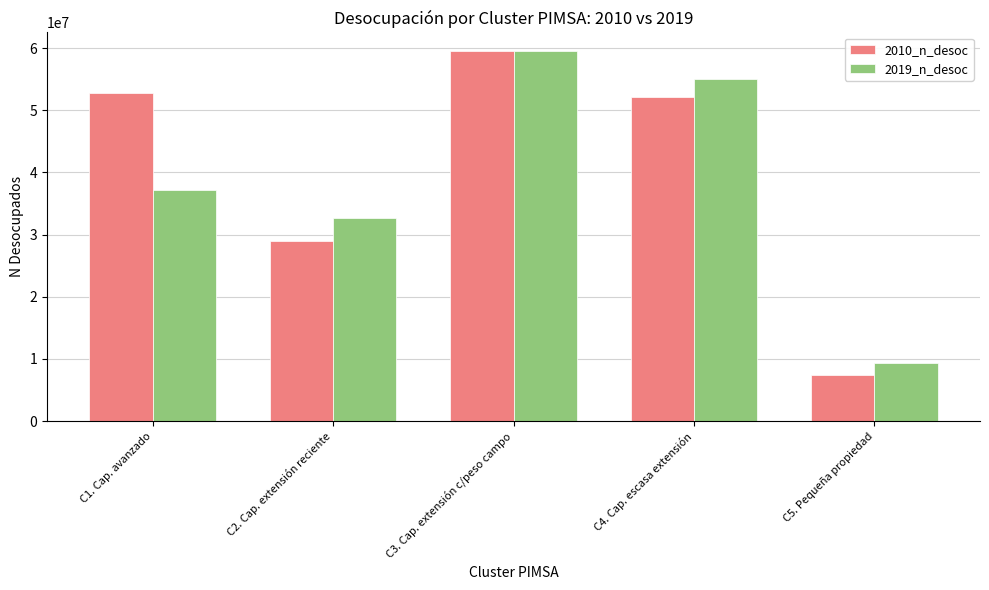

List the labels in order of 2019_n_desoc value, smallest first.

C5. Pequeña propiedad, C2. Cap. extensión reciente, C1. Cap. avanzado, C4. Cap. escasa extensión, C3. Cap. extensión c/peso campo